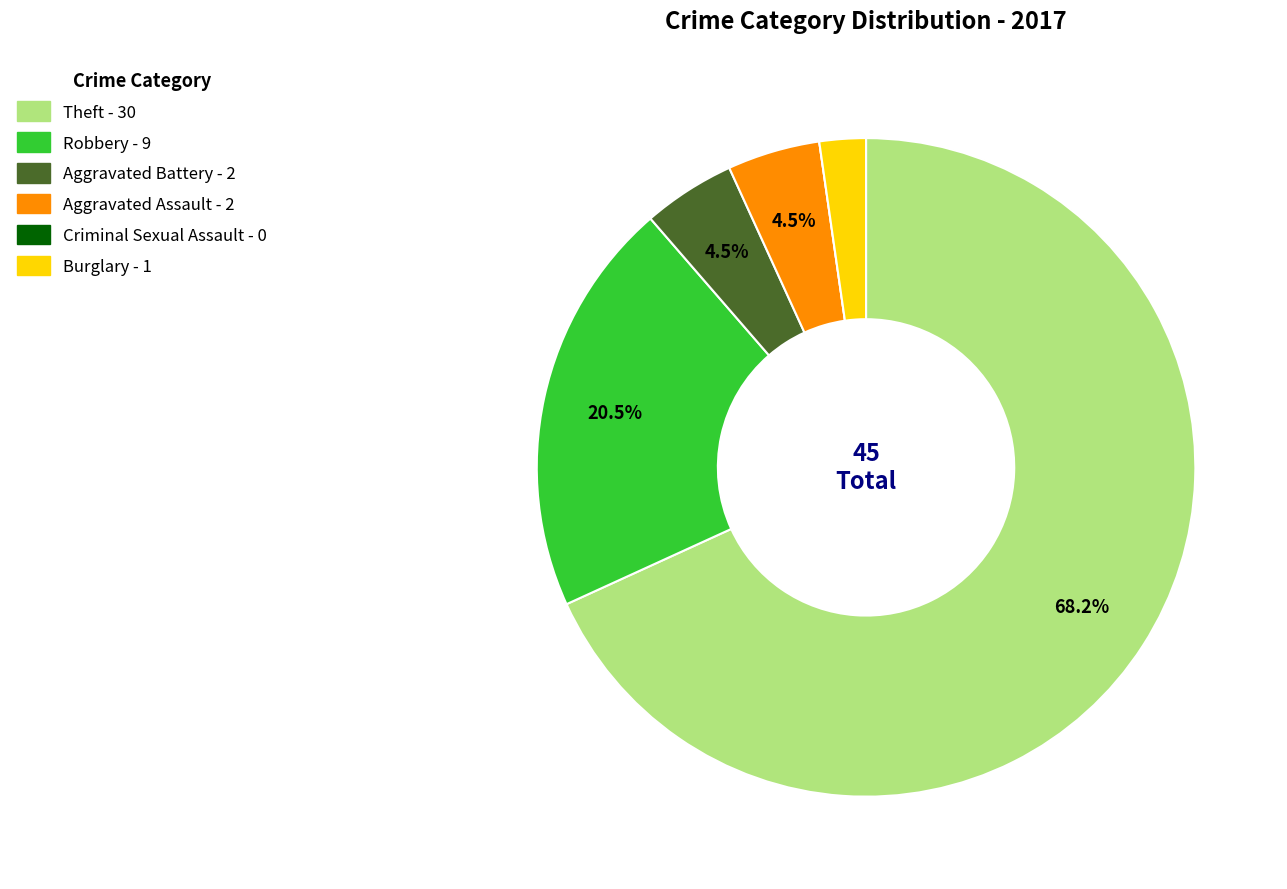

True or false: Theft accounts for 53% of the total.

False